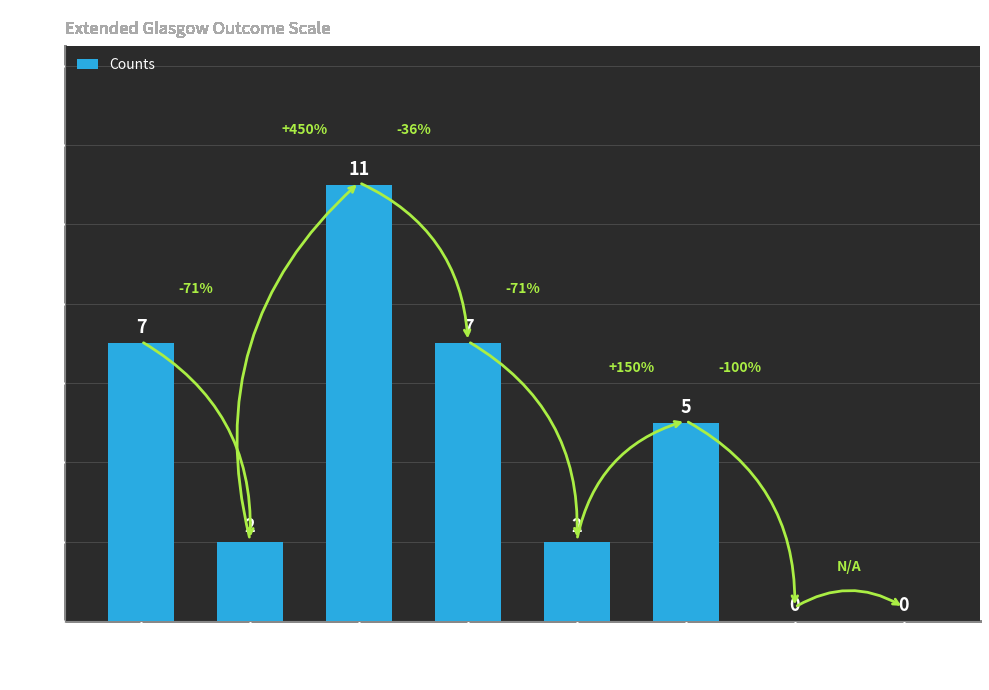

What is the sum of the values at 8 and 3?

11